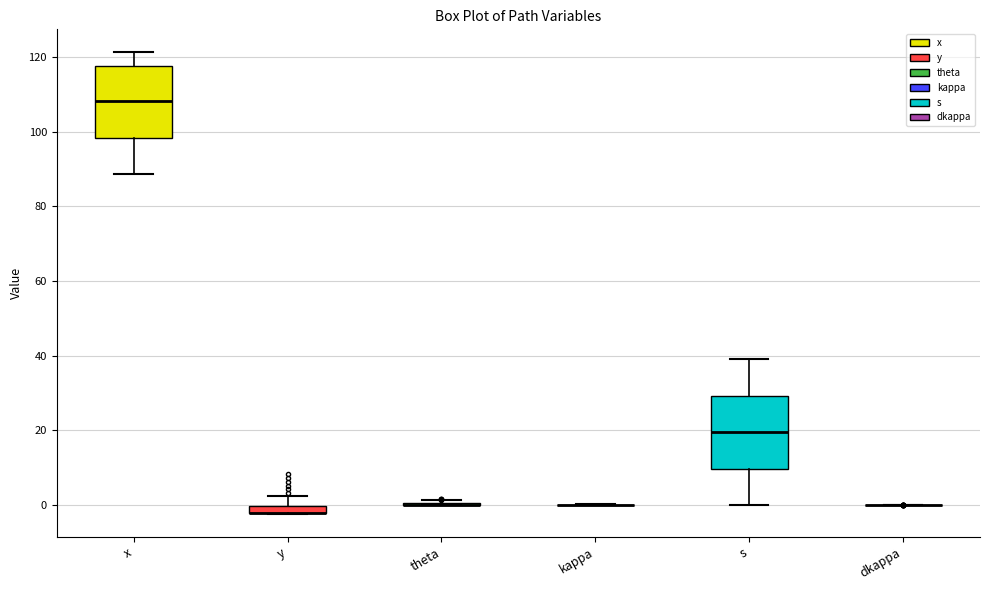

Where is the lower edge of the box for y on the y-axis? The values are not printed on the chart, so give them approximately, as read against the axis.

-2